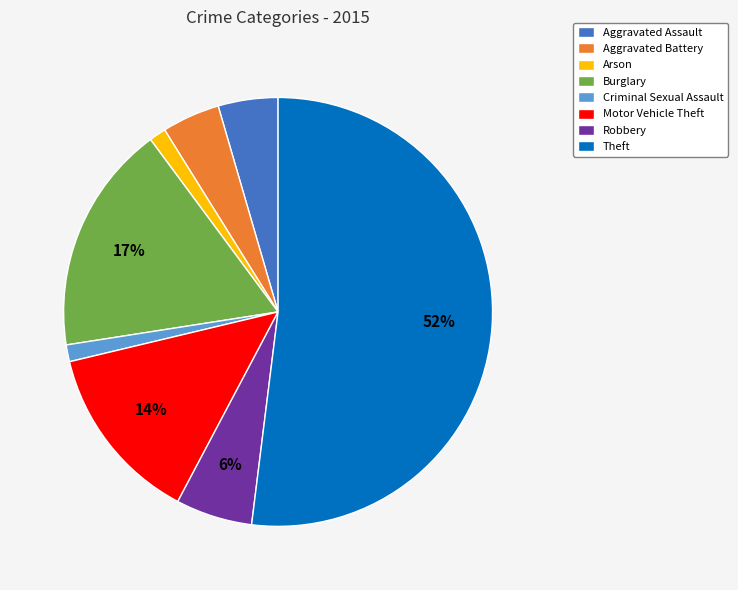

Which category has the biggest portion of the pie?

Theft